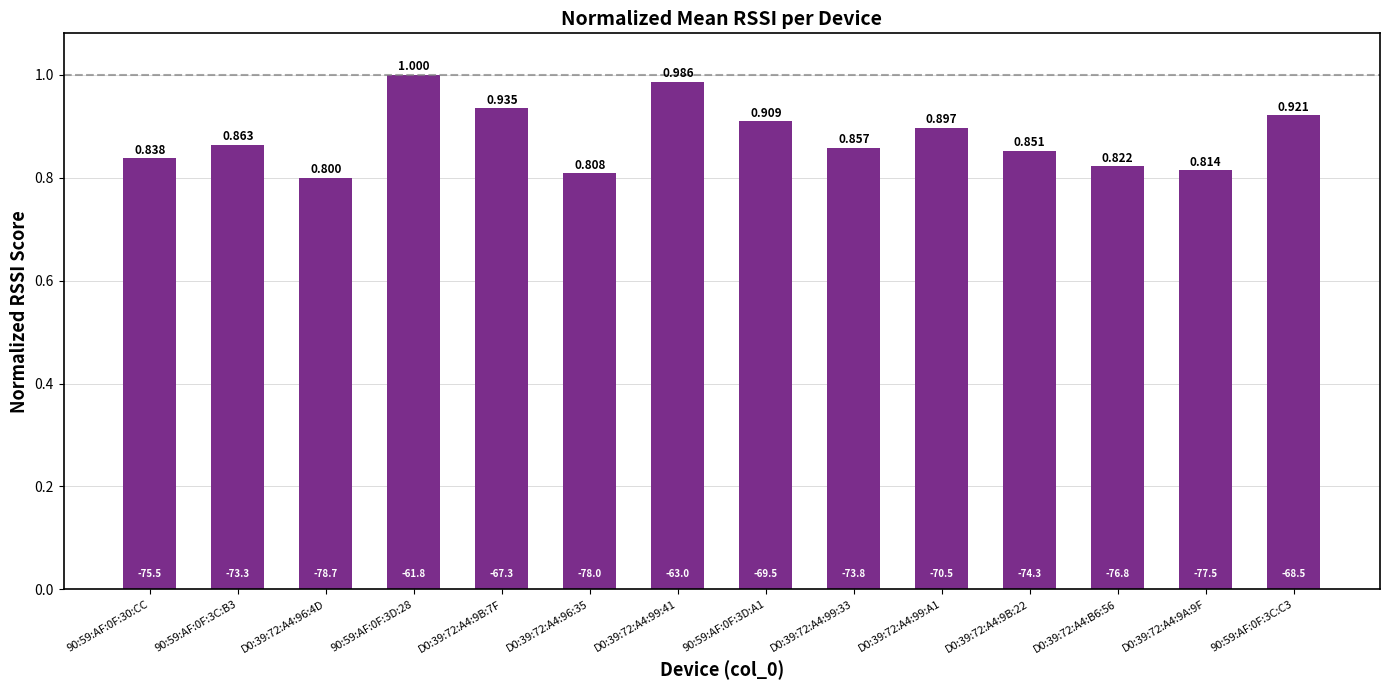

List the labels in order of value, largest first.

90:59:AF:0F:3D:28, D0:39:72:A4:99:41, D0:39:72:A4:9B:7F, 90:59:AF:0F:3C:C3, 90:59:AF:0F:3D:A1, D0:39:72:A4:99:A1, 90:59:AF:0F:3C:B3, D0:39:72:A4:99:33, D0:39:72:A4:9B:22, 90:59:AF:0F:30:CC, D0:39:72:A4:B6:56, D0:39:72:A4:9A:9F, D0:39:72:A4:96:35, D0:39:72:A4:96:4D